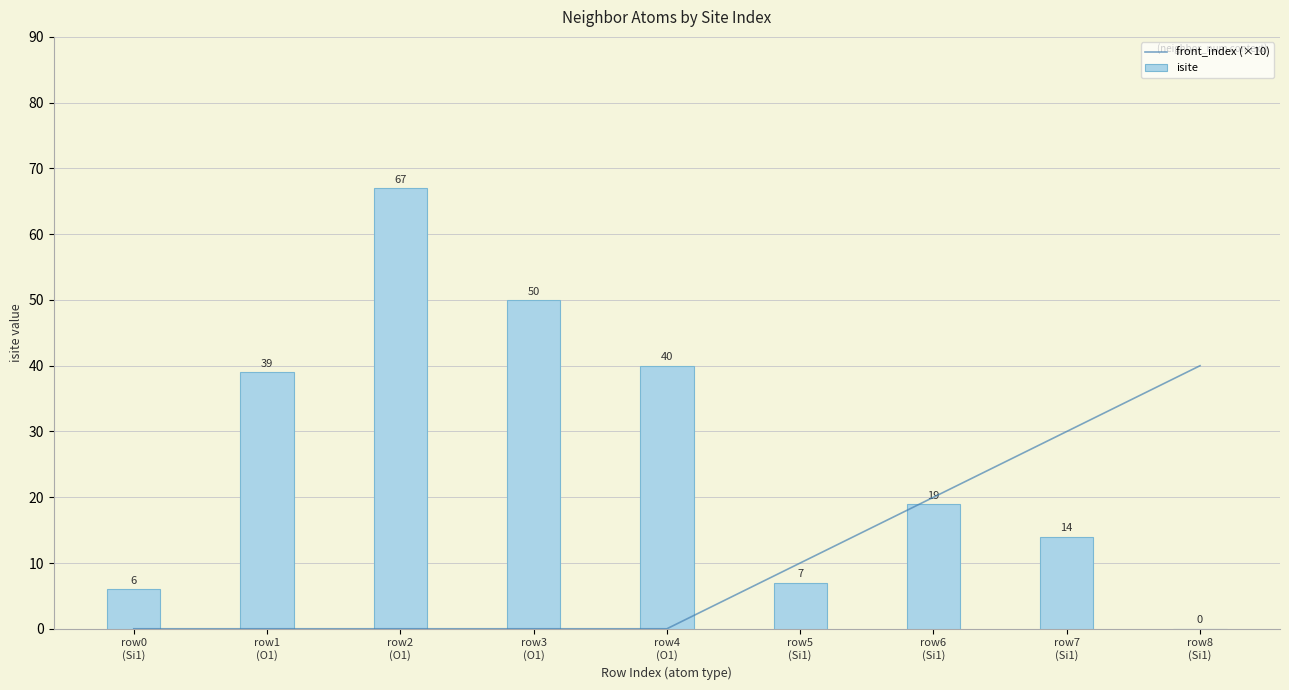

At which label does front_index (×10) reach its minimum?

row0
(Si1)